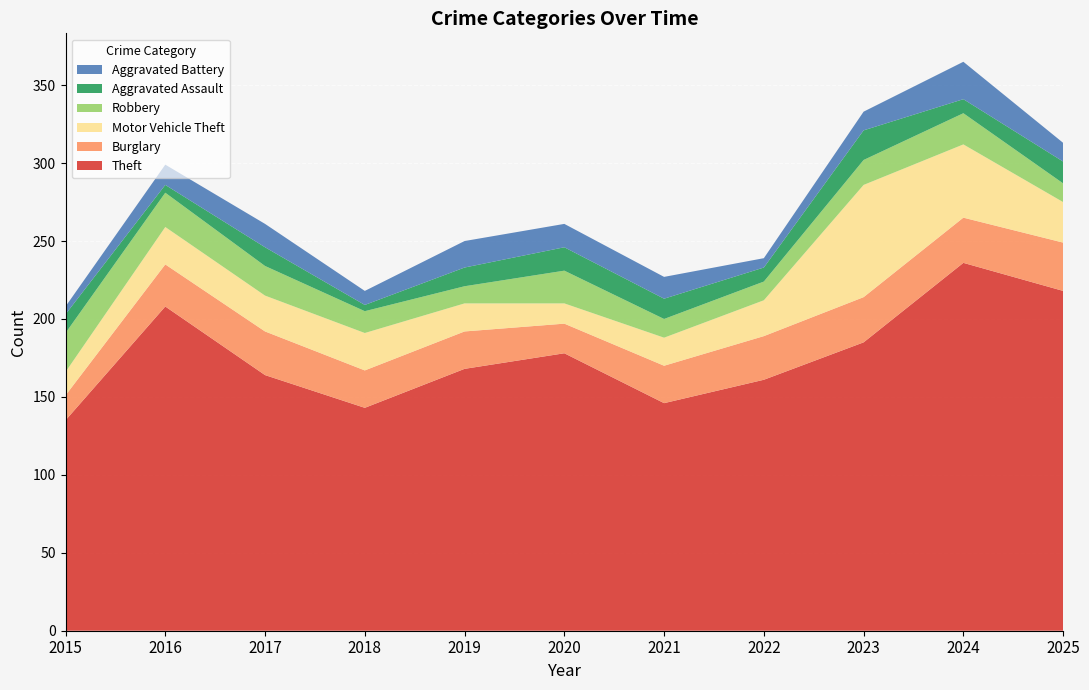

Reading left to right, what are all the values shown in this chart?

Theft: 135	208	164	143	168	178	146	161	185	236	218
Burglary: 16	27	28	24	24	19	24	28	29	29	31
Motor Vehicle Theft: 15	24	23	24	18	13	18	23	72	47	26
Robbery: 25	22	19	14	11	21	12	12	16	20	12
Aggravated Assault: 12	5	12	4	12	15	13	9	19	9	14
Aggravated Battery: 5	13	15	9	17	15	14	6	12	24	12